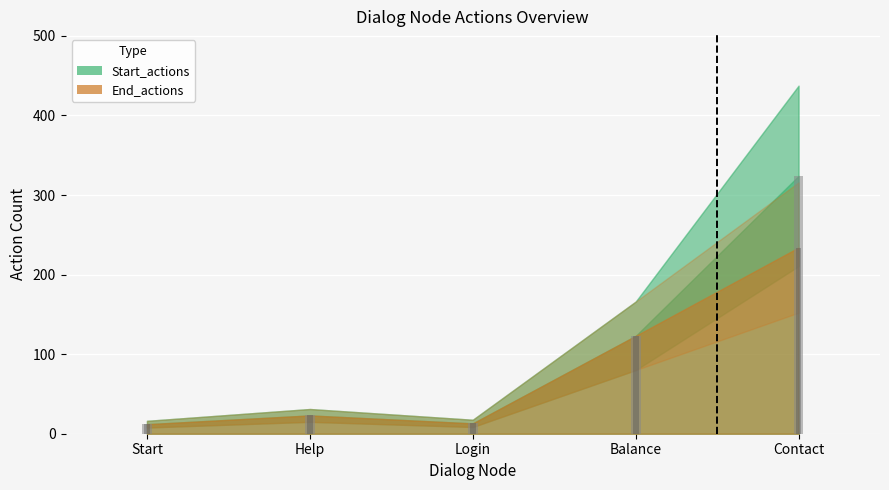

Which series has the largest total across all categories?

Start_actions